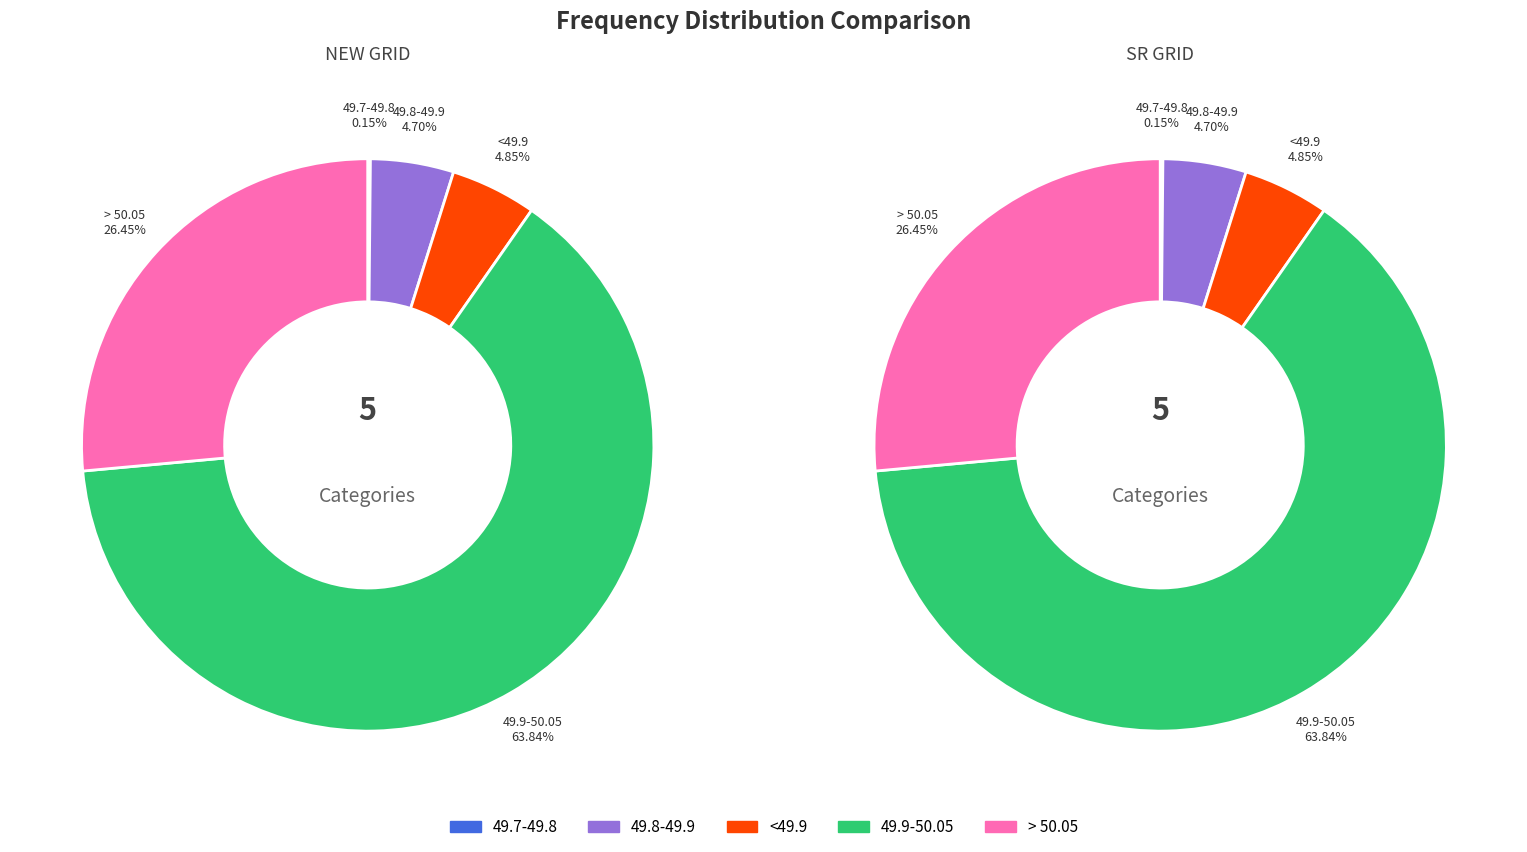

Which has a higher value, <49.7 or > 50.05?

> 50.05